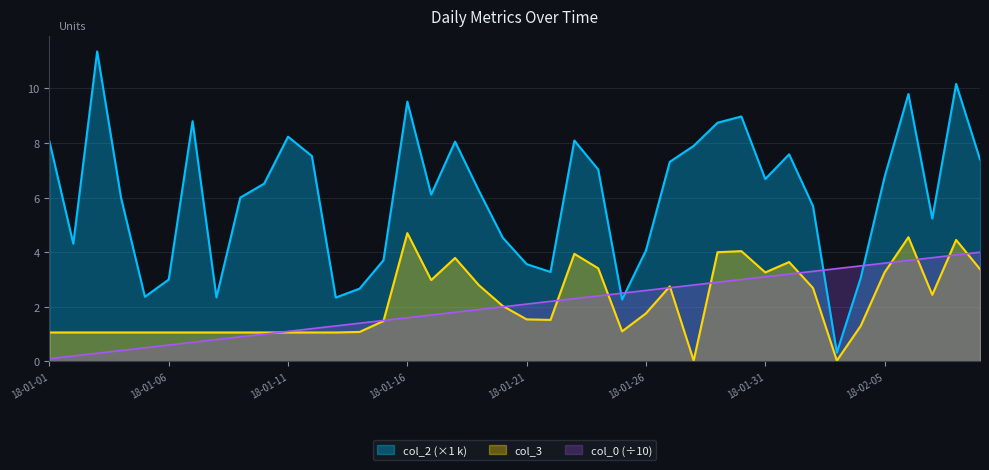

Reading right to left, extract all data points from this chart.

col_0: 4.0	3.9	3.8	3.7	3.6	3.5	3.4	3.3	3.2	3.1	3.0	2.9	2.8	2.7	2.6	2.5	2.4	2.3	2.2	2.1	2.0	1.9	1.8	1.7	1.6	1.5	1.4	1.3	1.2	1.1	1.0	0.9	0.8	0.7	0.6	0.5	0.4	0.3	0.2	0.1
col_2: 7.4	10.2	5.2	9.8	6.8	3.1	0.3	5.7	7.6	6.7	9.0	8.7	7.9	7.3	4.1	2.3	7.0	8.1	3.3	3.6	4.5	6.3	8.1	6.1	9.5	3.7	2.7	2.3	7.5	8.2	6.5	6.0	2.3	8.8	3.0	2.4	6.0	11.4	4.3	8.1
col_3: 3.4	4.5	2.4	4.5	3.3	1.3	0.0	2.7	3.6	3.3	4.0	4.0	0.0	2.8	1.8	1.1	3.4	3.9	1.5	1.5	2.0	2.8	3.8	3.0	4.7	1.5	1.1	1.1	1.1	1.1	1.1	1.1	1.1	1.1	1.1	1.1	1.1	1.1	1.1	1.1